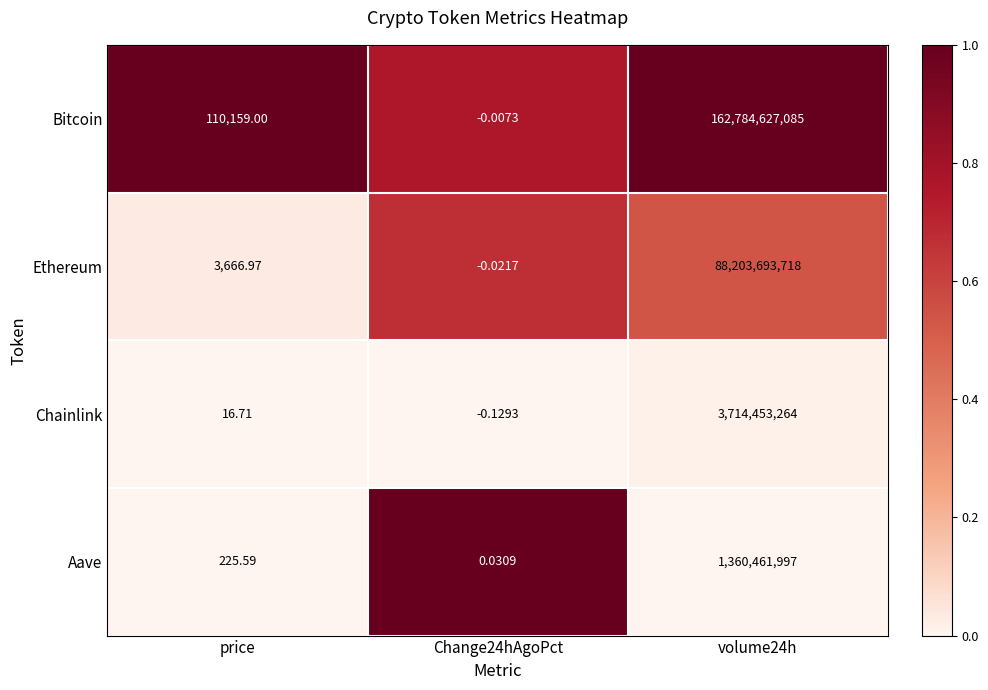

Rank the series at volume24h from lowest to highest value.

Aave, Chainlink, Ethereum, Bitcoin